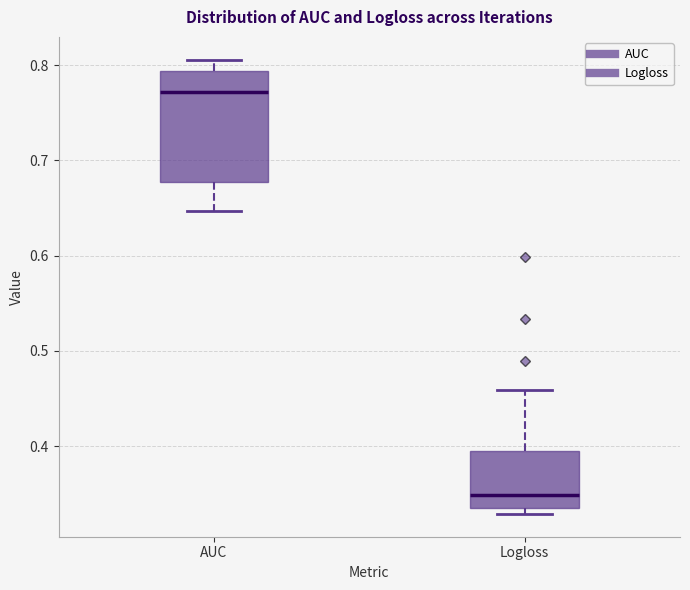

Reading left to right, read every box against the y-axis: the position of its median line, the range the box covers, and the ends of its whiskers. The values are not printed on the chart, so give them approximately, as read against the axis.

AUC: median 0.77, box 0.68 to 0.79, whiskers 0.65 to 0.81
Logloss: median 0.35, box 0.33 to 0.39, whiskers 0.33 (just below the box's lower edge) to 0.46